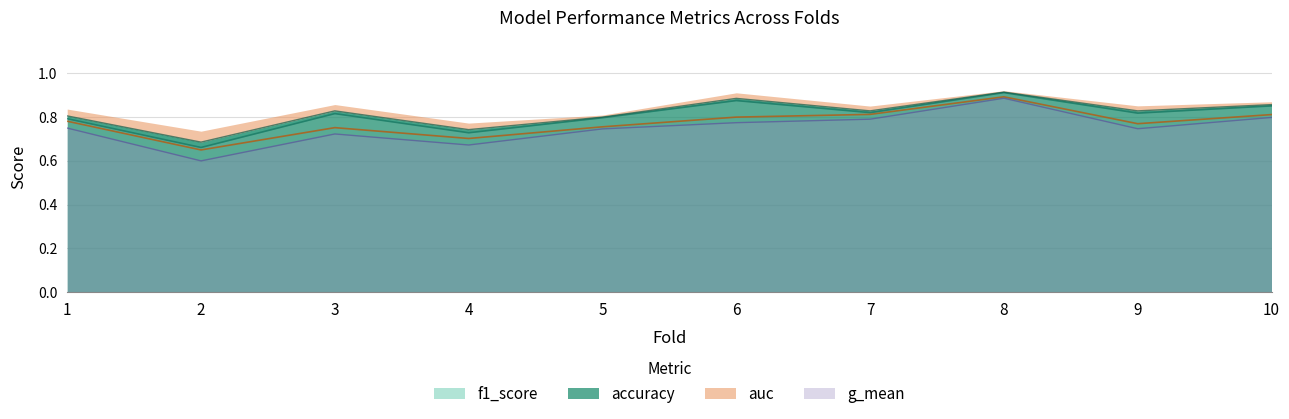

True or false: auc has more than 1 interior local peaks.

True